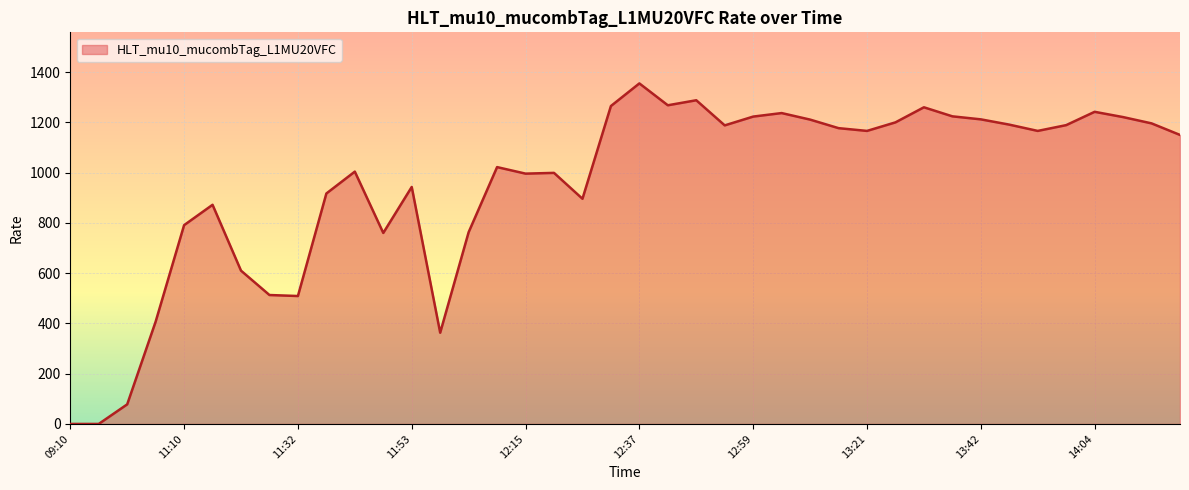

What is the difference between the maximum and minimum values?

1355.0